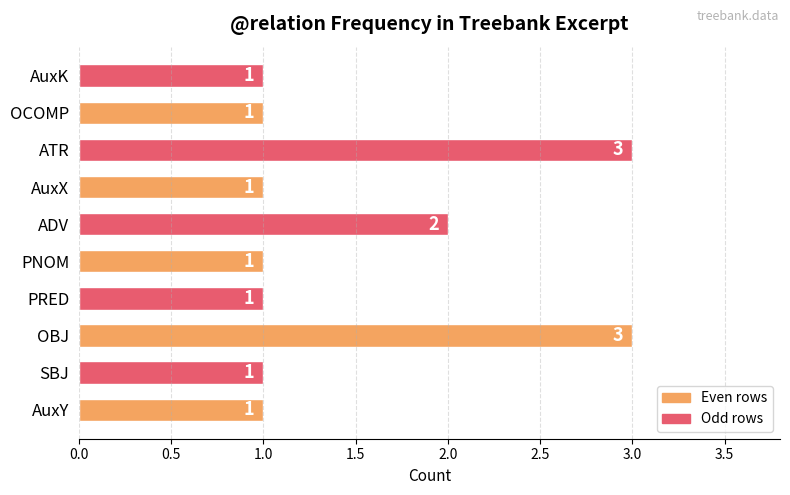

Does the chart contain stacked bars?

No